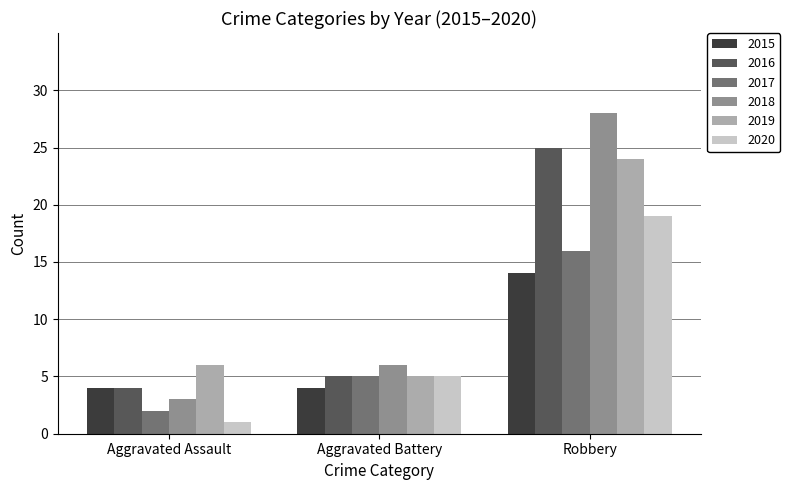

True or false: 2016 has a value of 25 at Robbery.

True